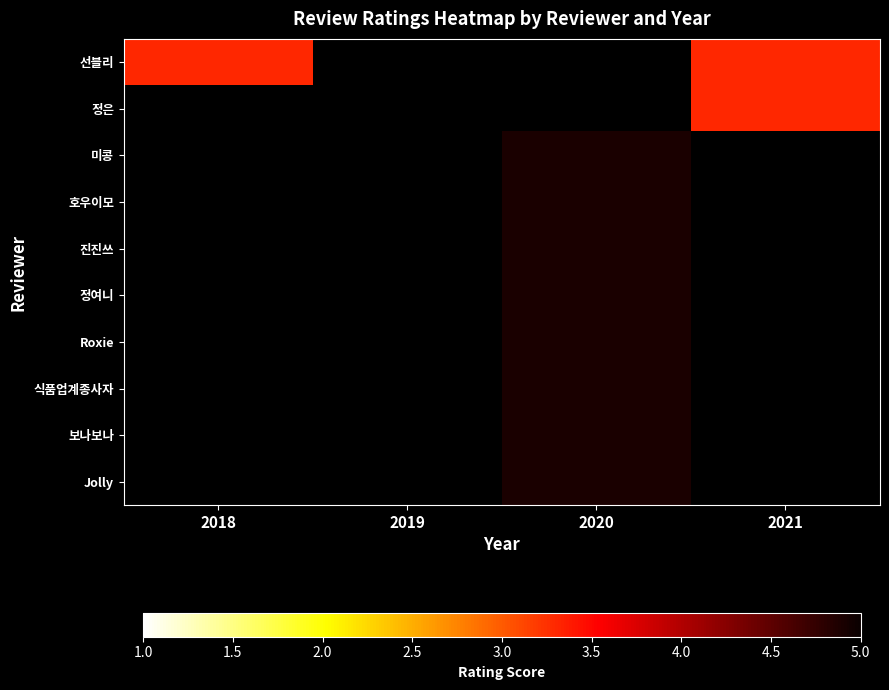

The value of 진진쓰 at 2020 is 4.9. True or false?

True